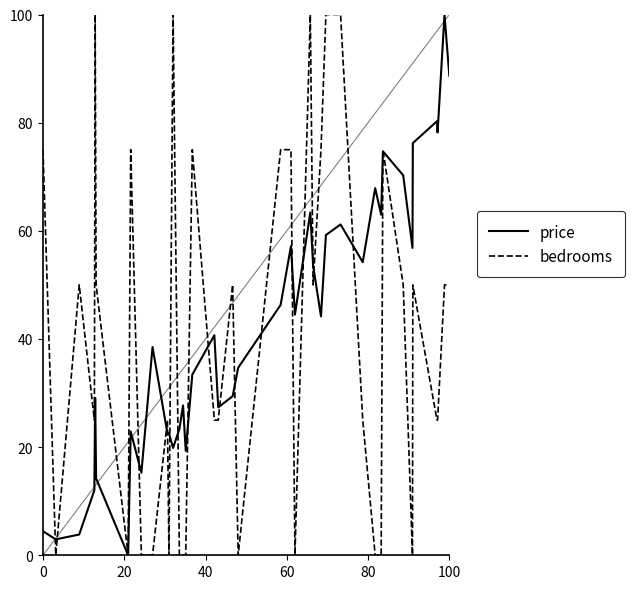

What is the maximum value shown in the chart?

100.0